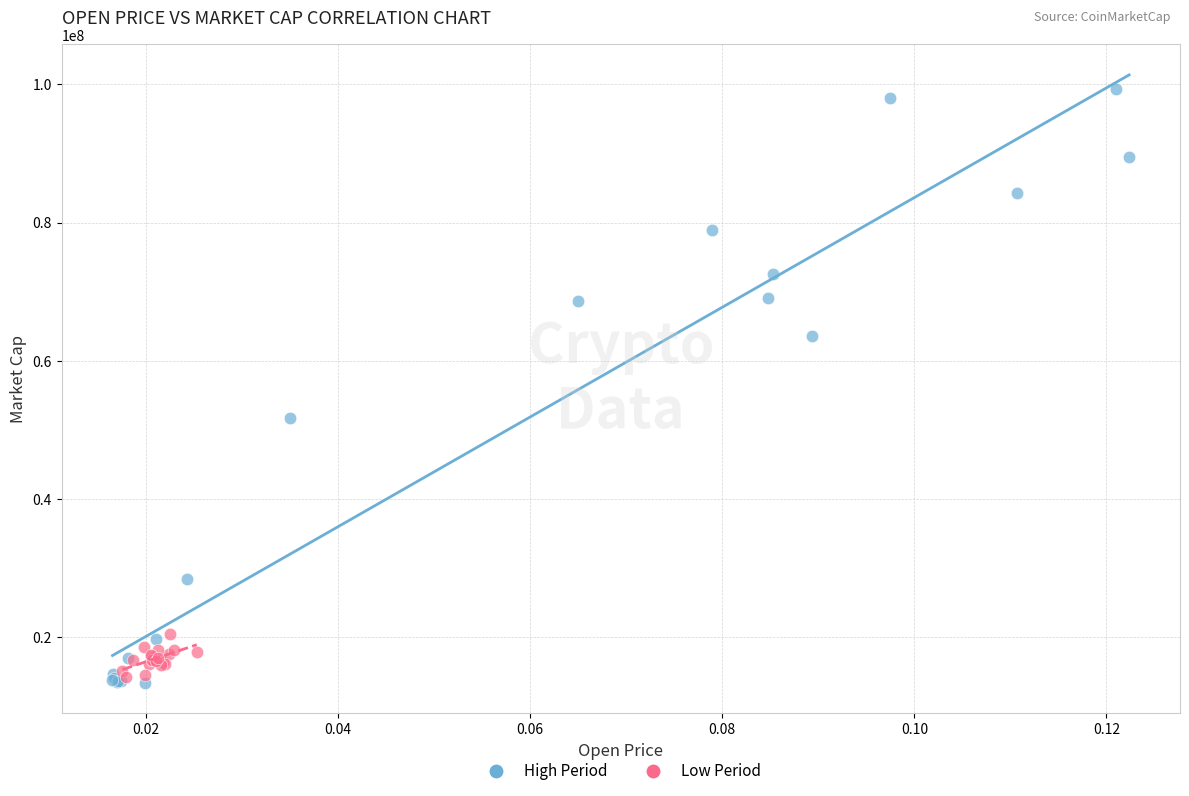

Which series has the widest spread of Y values?

High Period